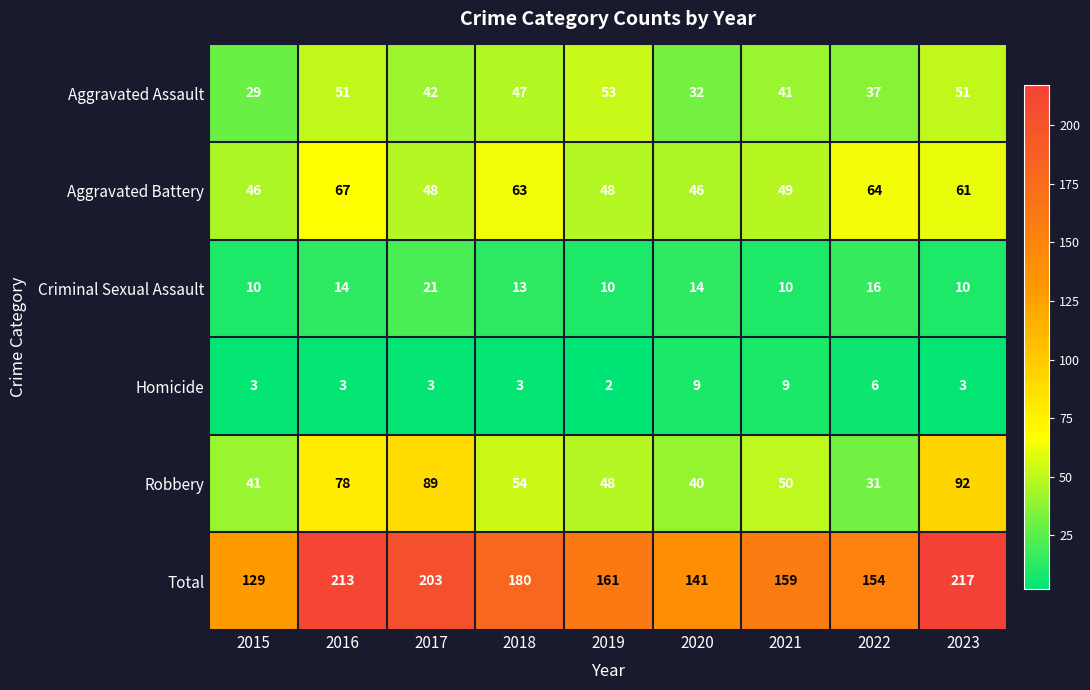

How many distinct data groups are displayed?

6